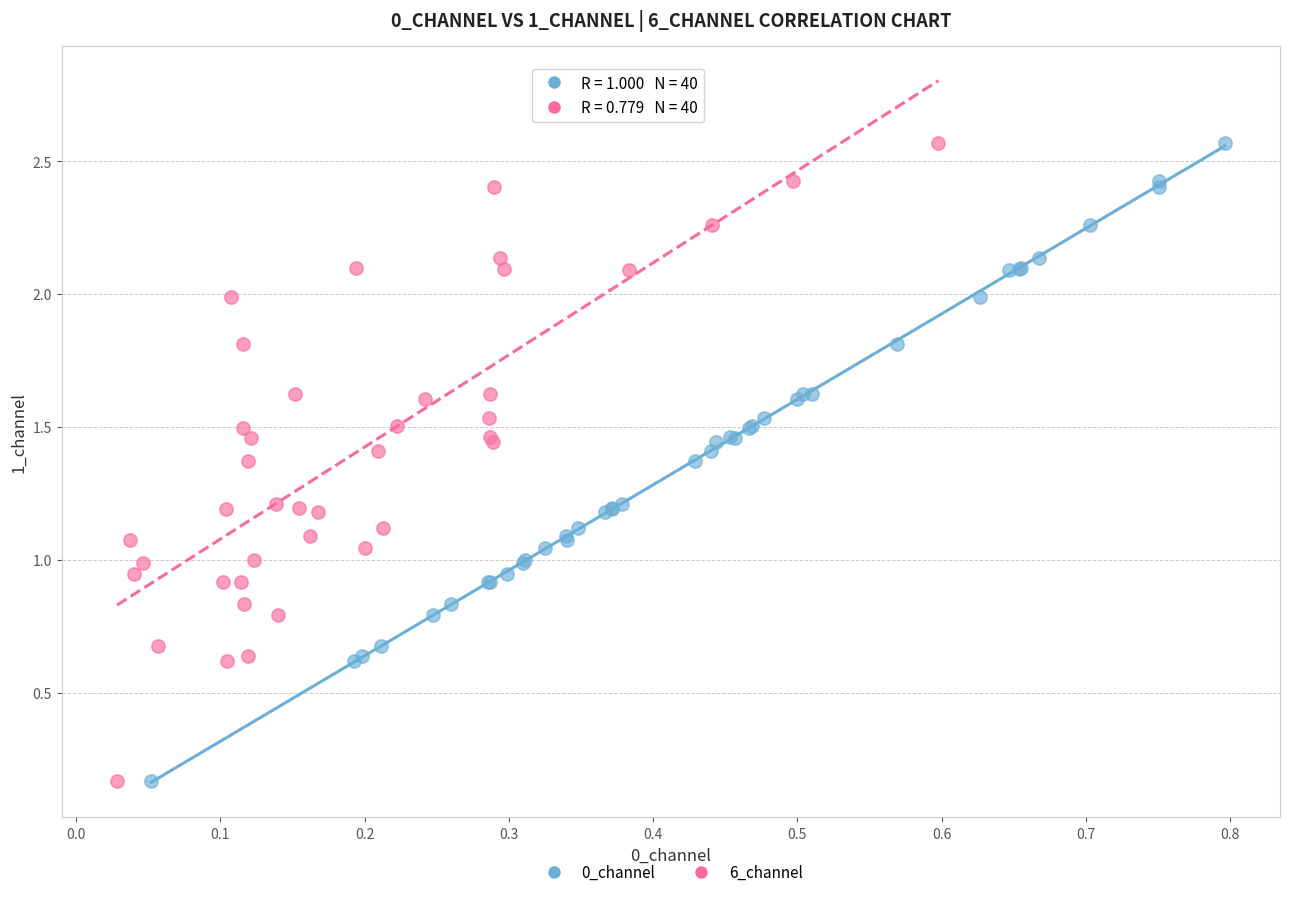

What are all the series names shown in the legend?

0_channel, 6_channel